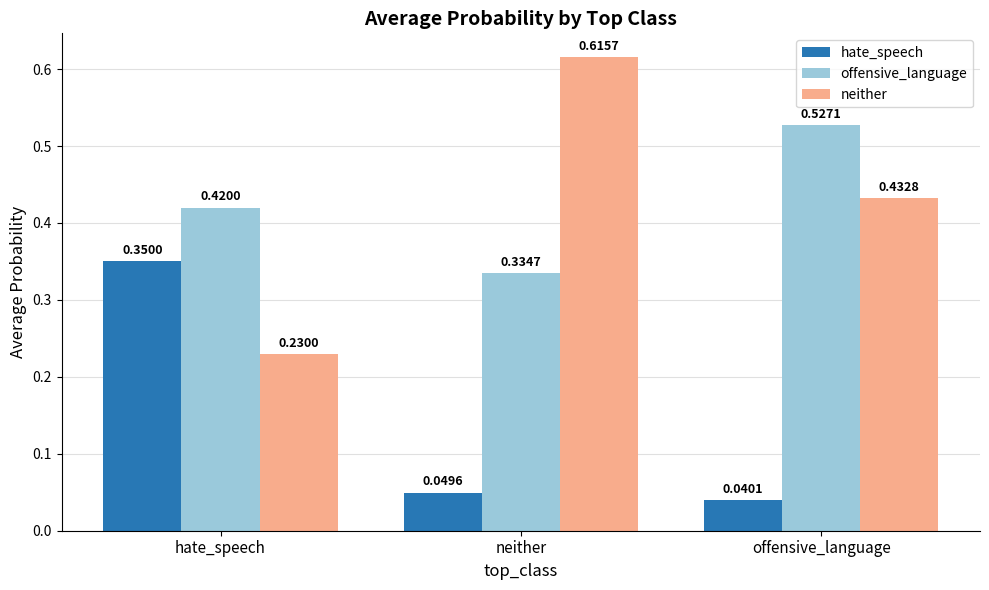

Which label corresponds to the largest value in the chart?

neither